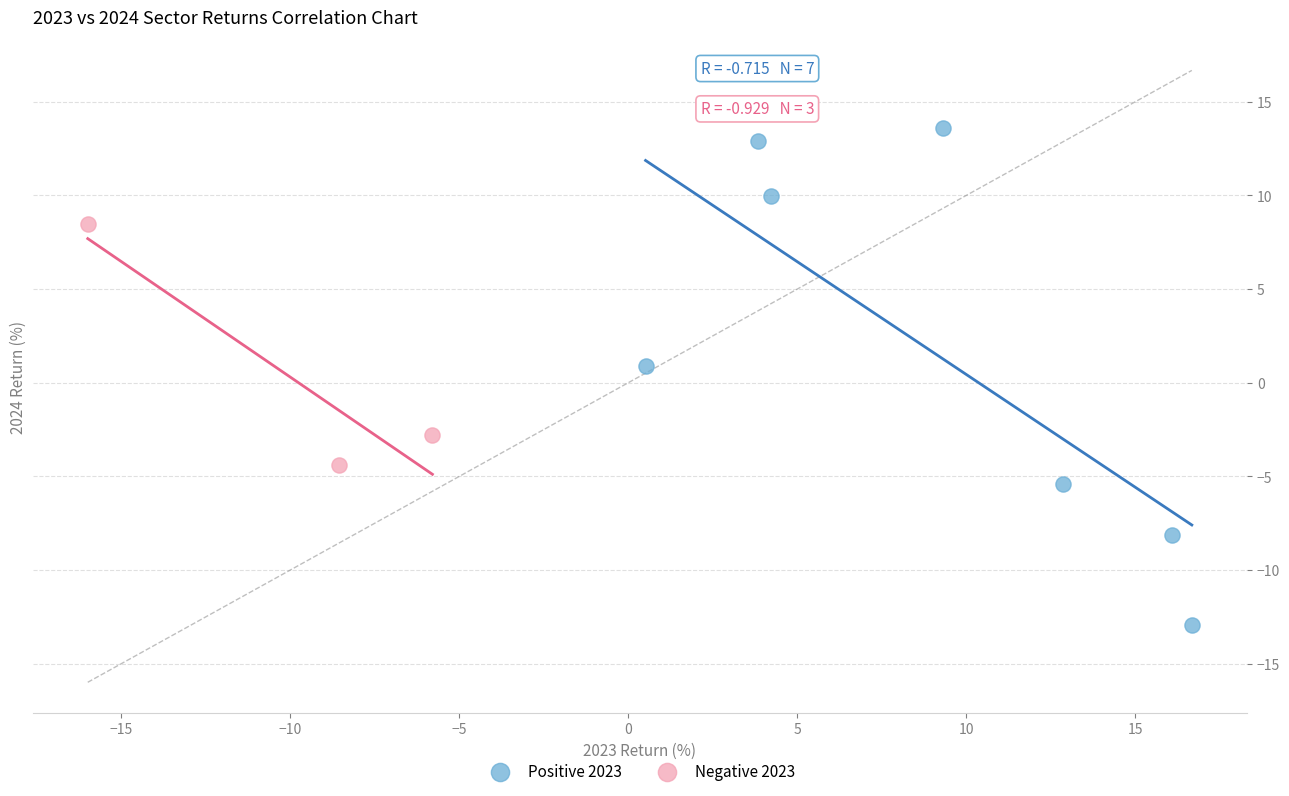

Which series reaches the minimum Y coordinate?

Positive 2023